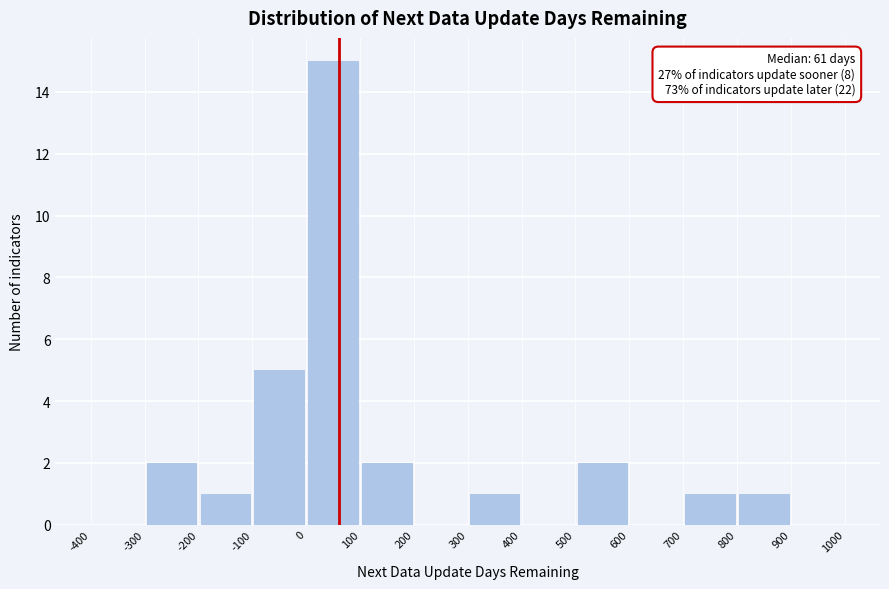

Over which range of the x-axis is the bar tallest?

0 to 100